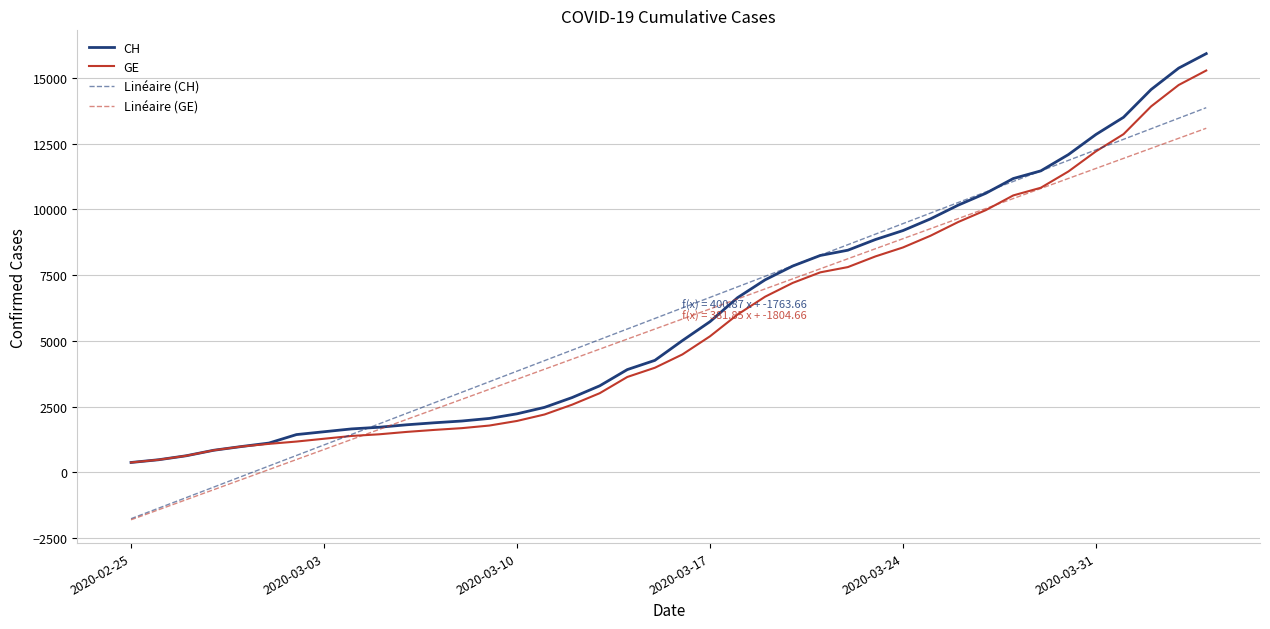

What is the smallest value displayed?

-1804.7